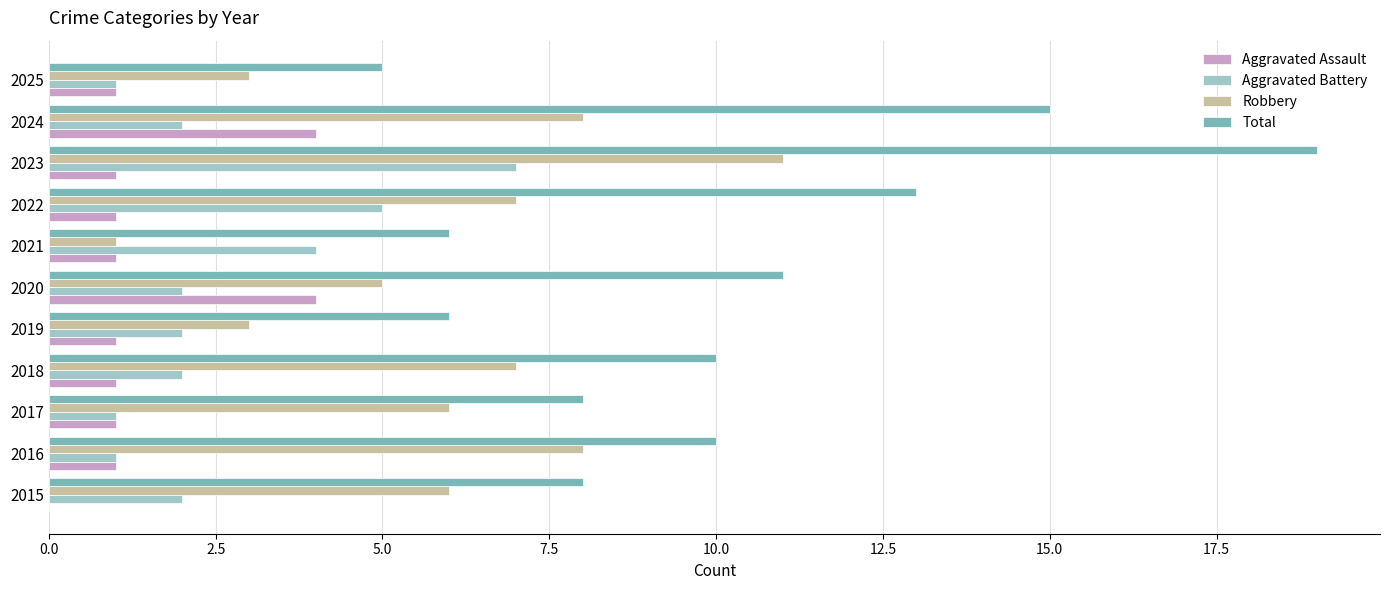

At which category is the sum across all series the highest?

2023